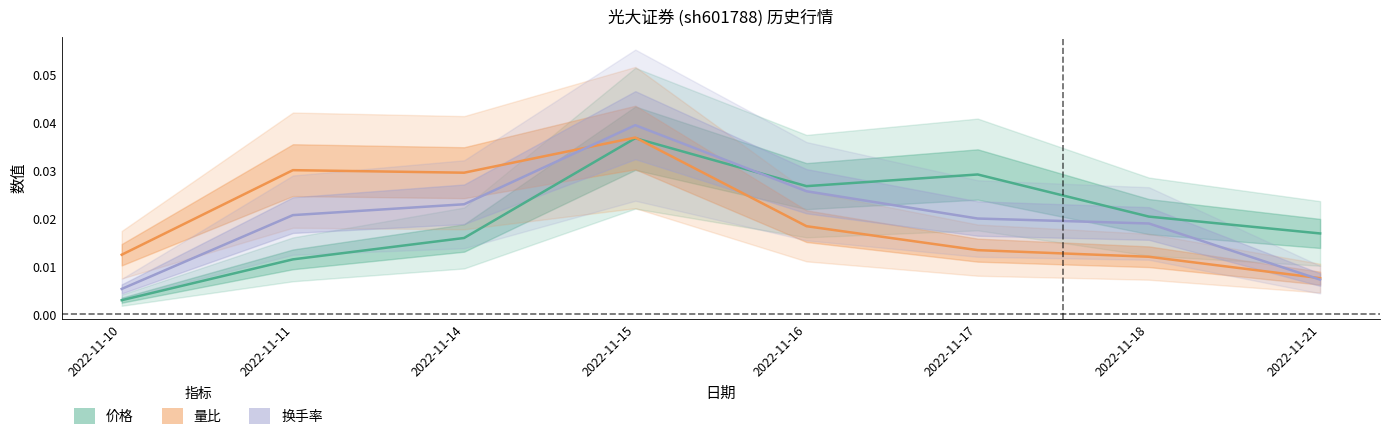

Between which two adjacent categories do 换手率 and 量比 first intersect?

2022-11-14 and 2022-11-15